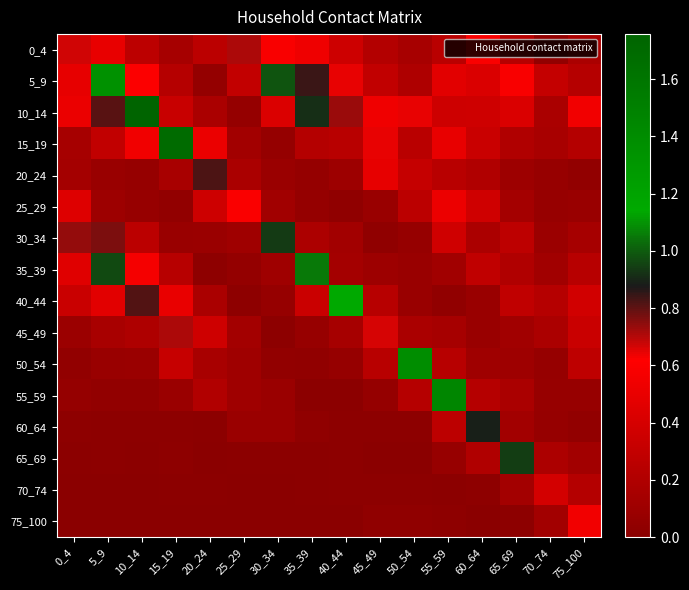

Rank the series at 45_49 from lowest to highest value.

65_69, 70_74, 60_64, 75_100, 30_34, 55_59, 25_29, 35_39, 0_4, 40_44, 50_54, 5_9, 20_24, 10_14, 15_19, 45_49